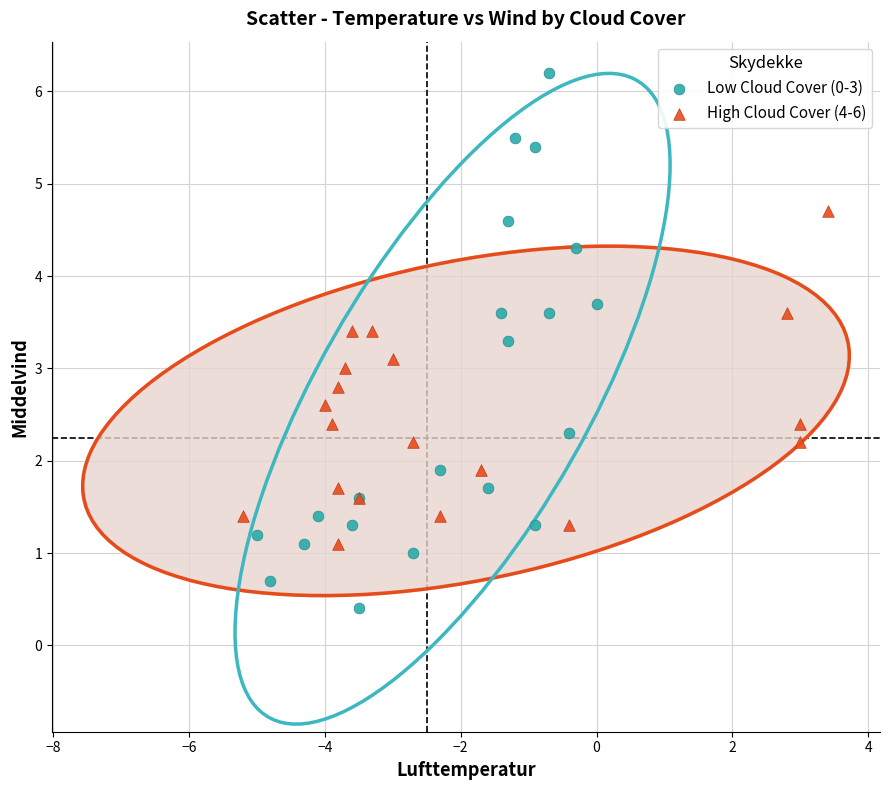

Which series has the widest spread of Y values?

Low Cloud Cover (0-3)